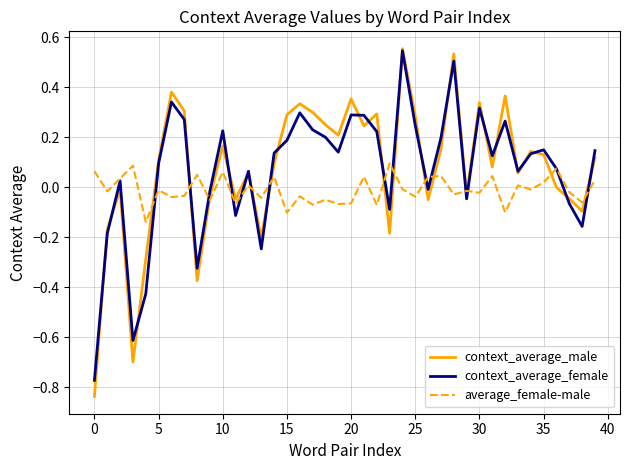

Which series has the widest spread of values?

context_average_male